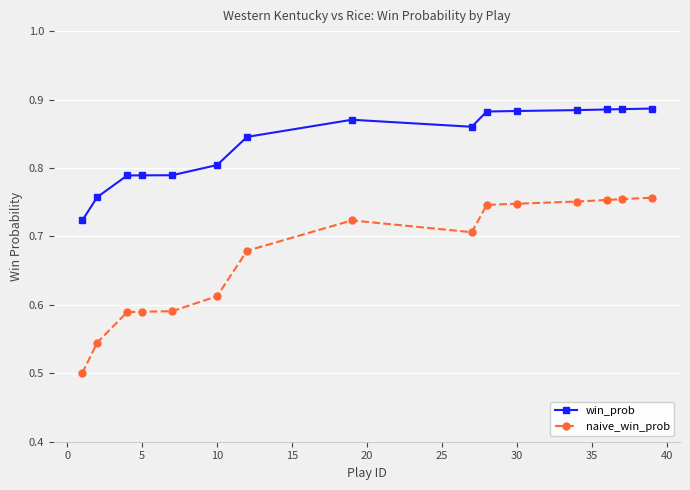

At how many categories does at least one series exceed 0?

15